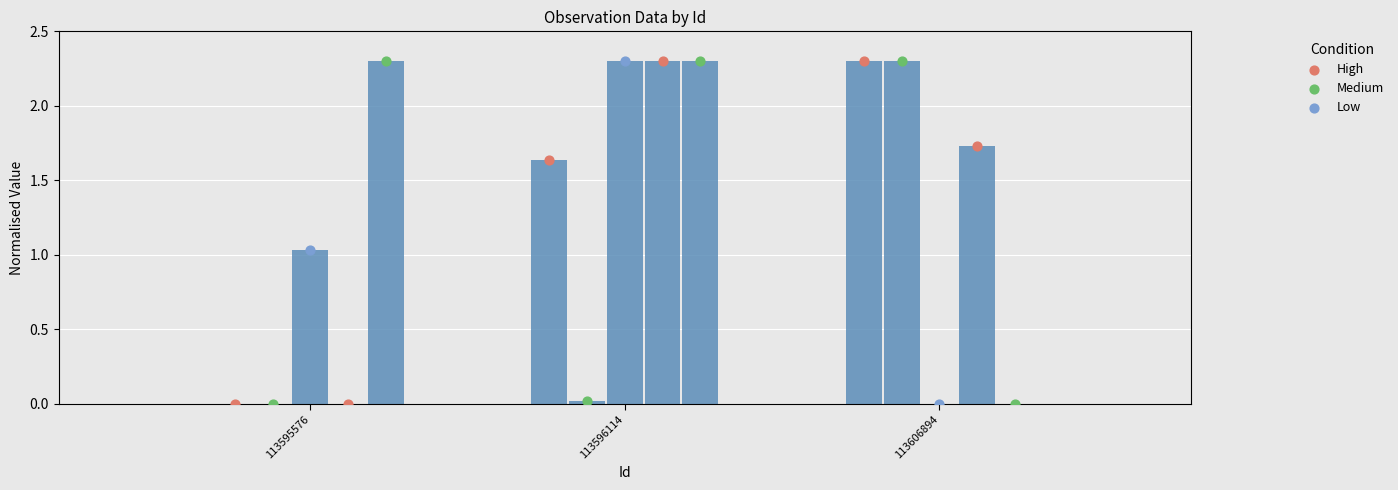

Which series reaches the maximum Y coordinate?

High